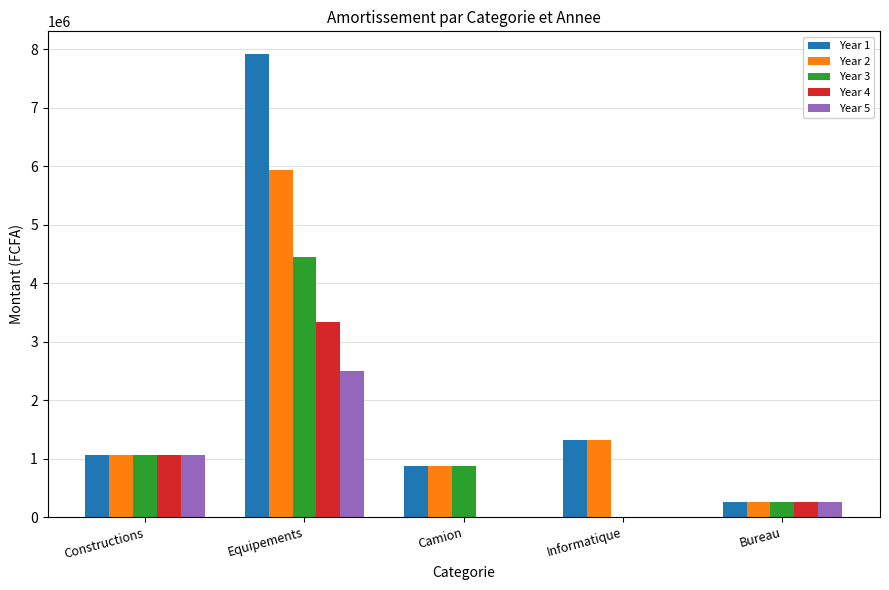

What are all the series names shown in the legend?

Year 1, Year 2, Year 3, Year 4, Year 5